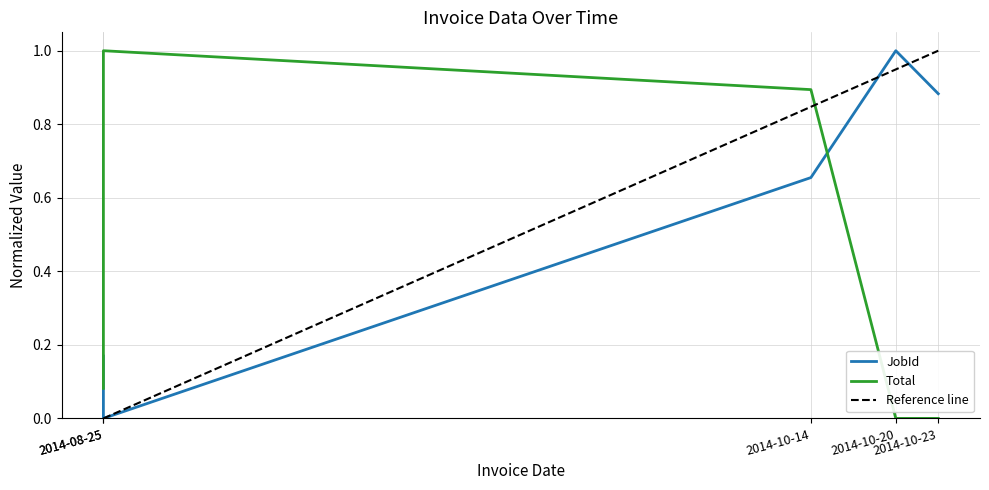

How many values in Total are above zero?

3